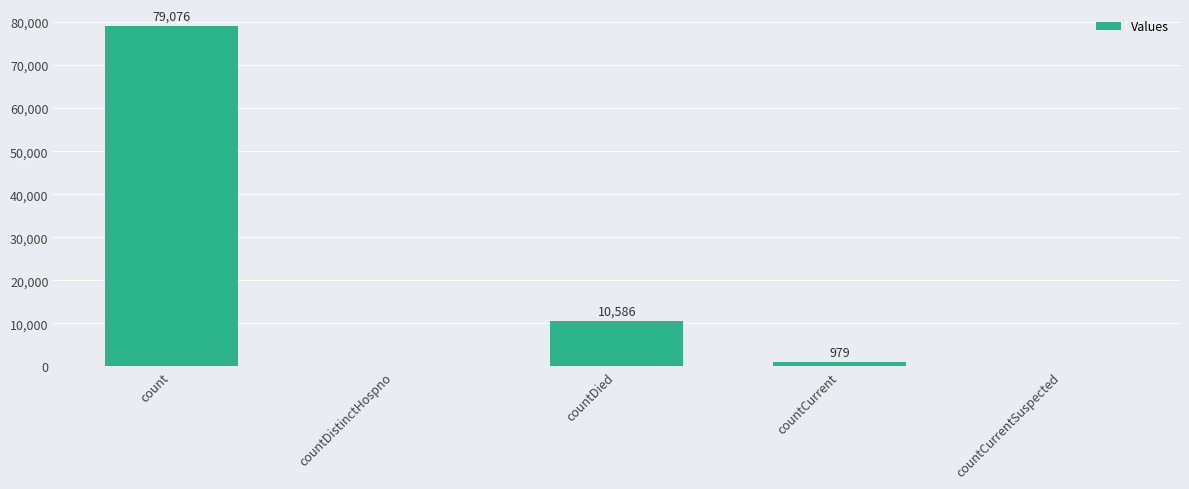

What is the greatest value displayed?

79076